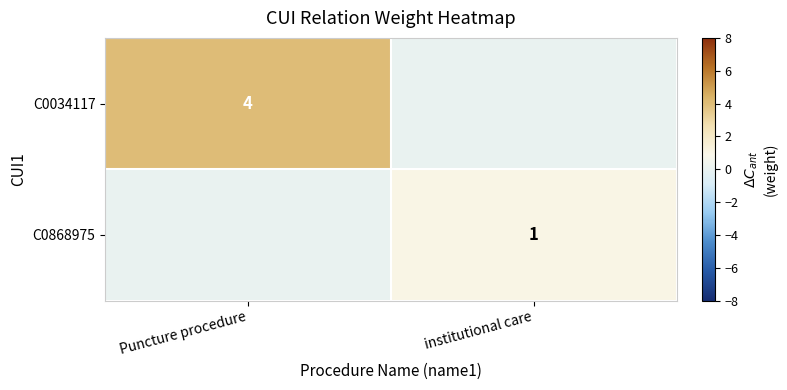

True or false: C0034117 has a value of 4 at Puncture procedure.

True